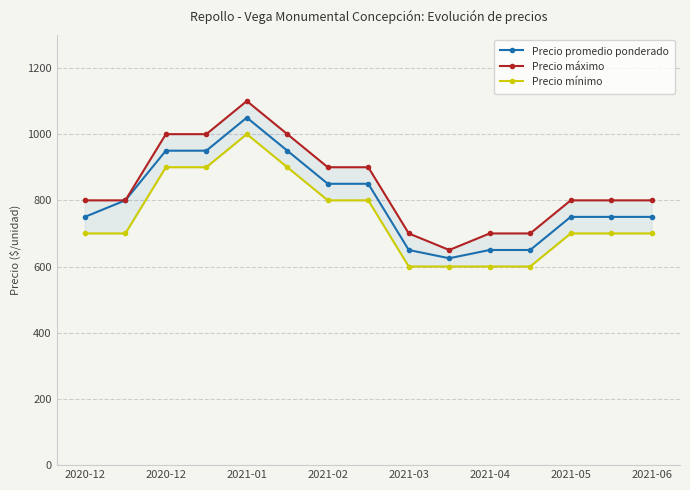

The Precio máximo series shows 800 at 2021-05. True or false?

True